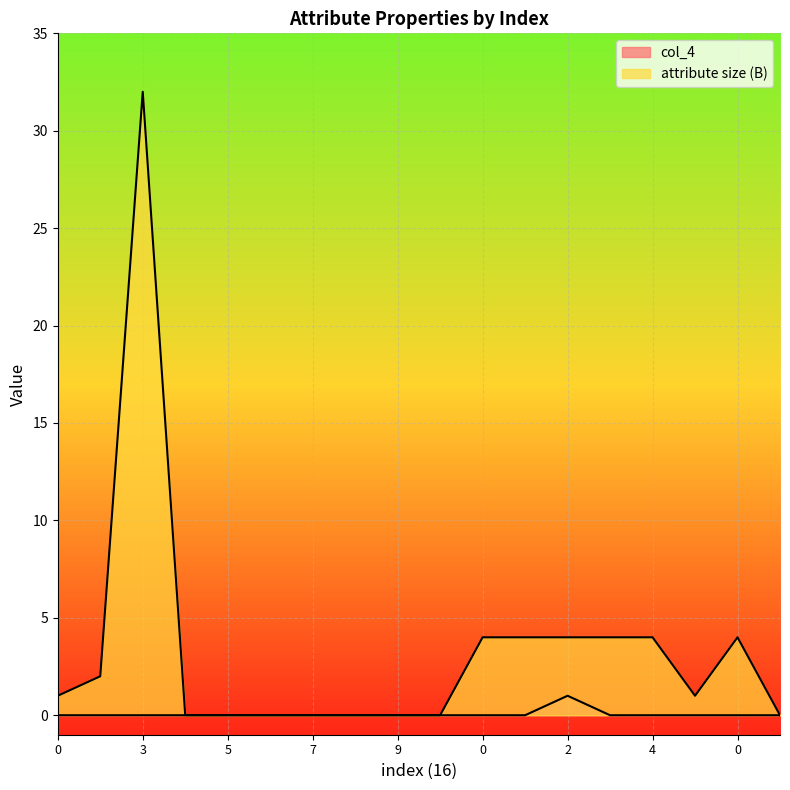

True or false: attribute size (B) and col_4 cross at least once.

False